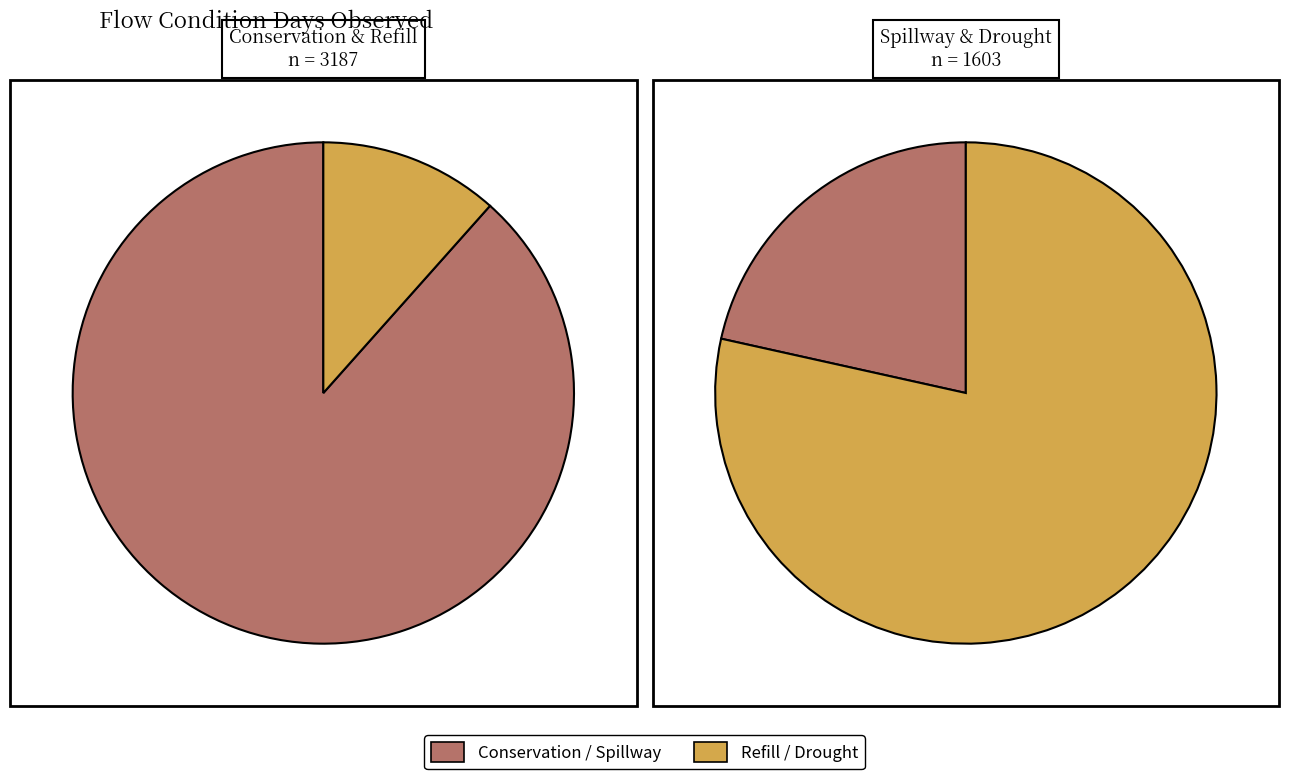

Count the number of slices in the pie.

4